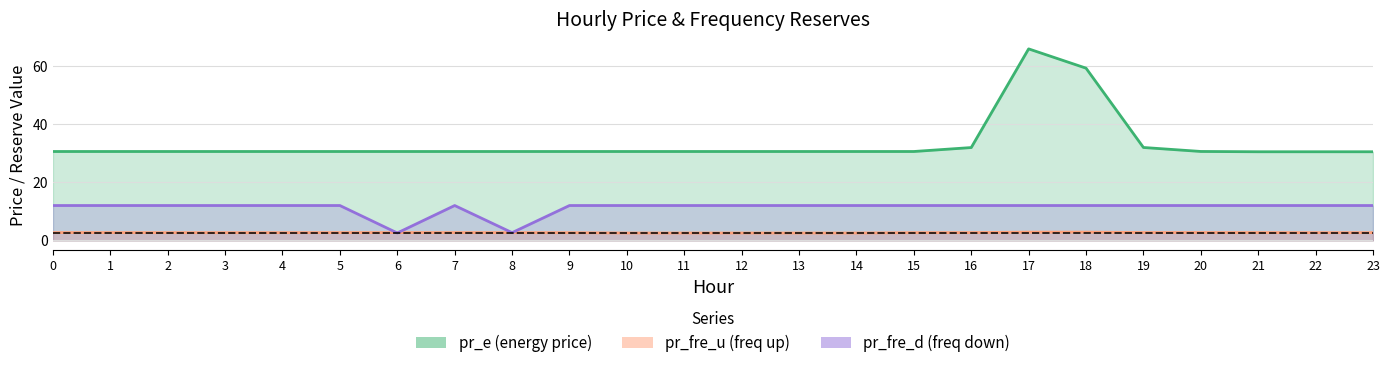

Is the value of pr_fre_u at 18 greater than the value of pr_e at 9?

No